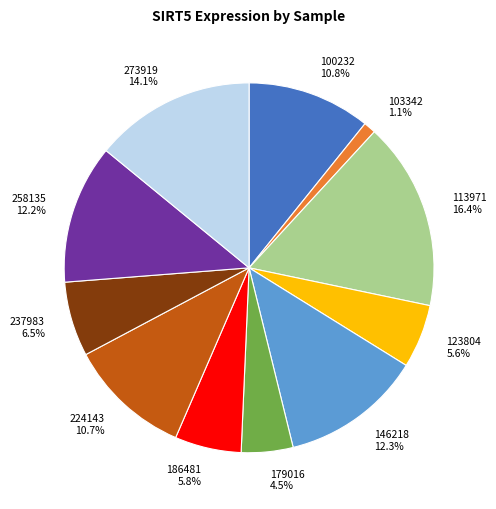

Which has a higher value, 258135 or 100232?

258135